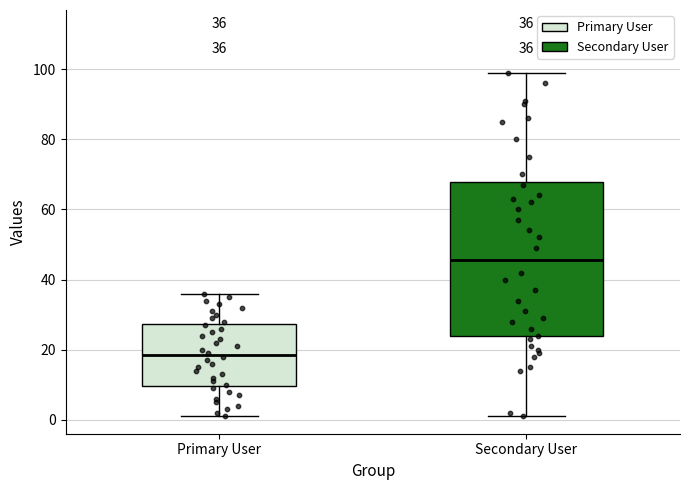

Comparing the boxes themselves (not the whiskers), which one is the tallest?

Secondary User